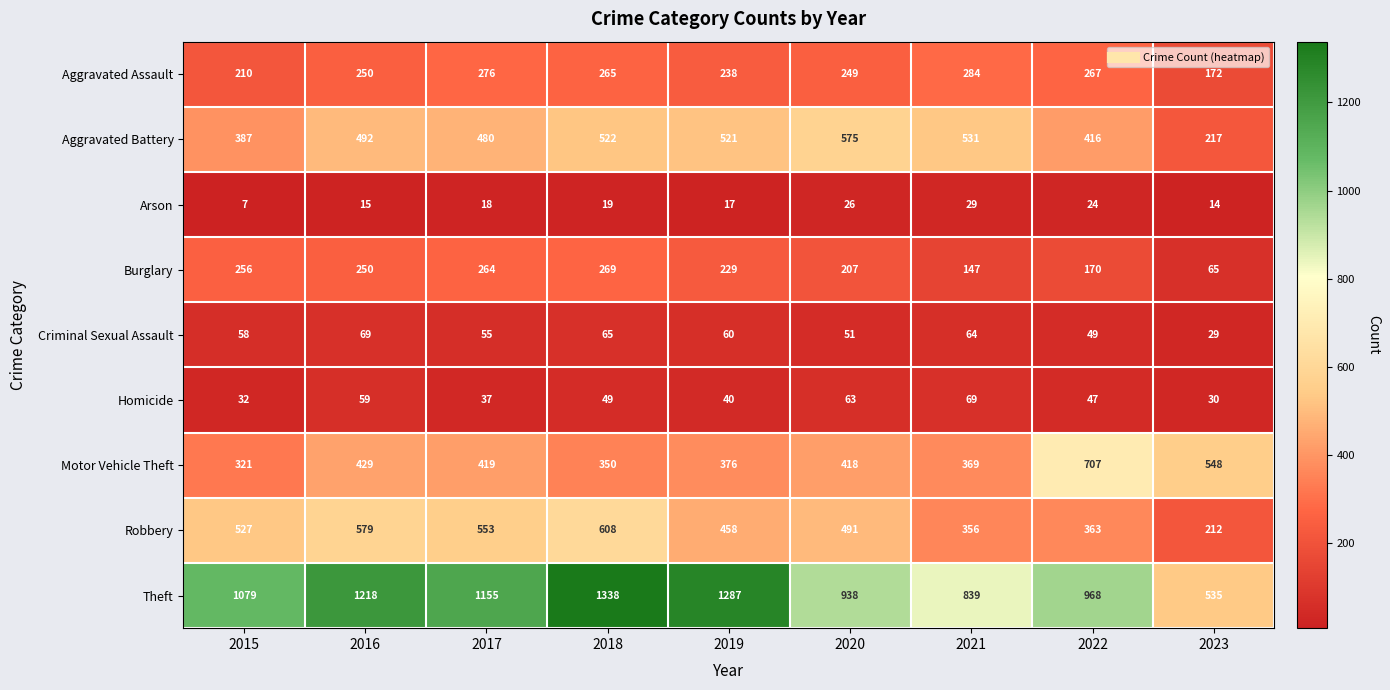

How many series are shown in this chart?

9